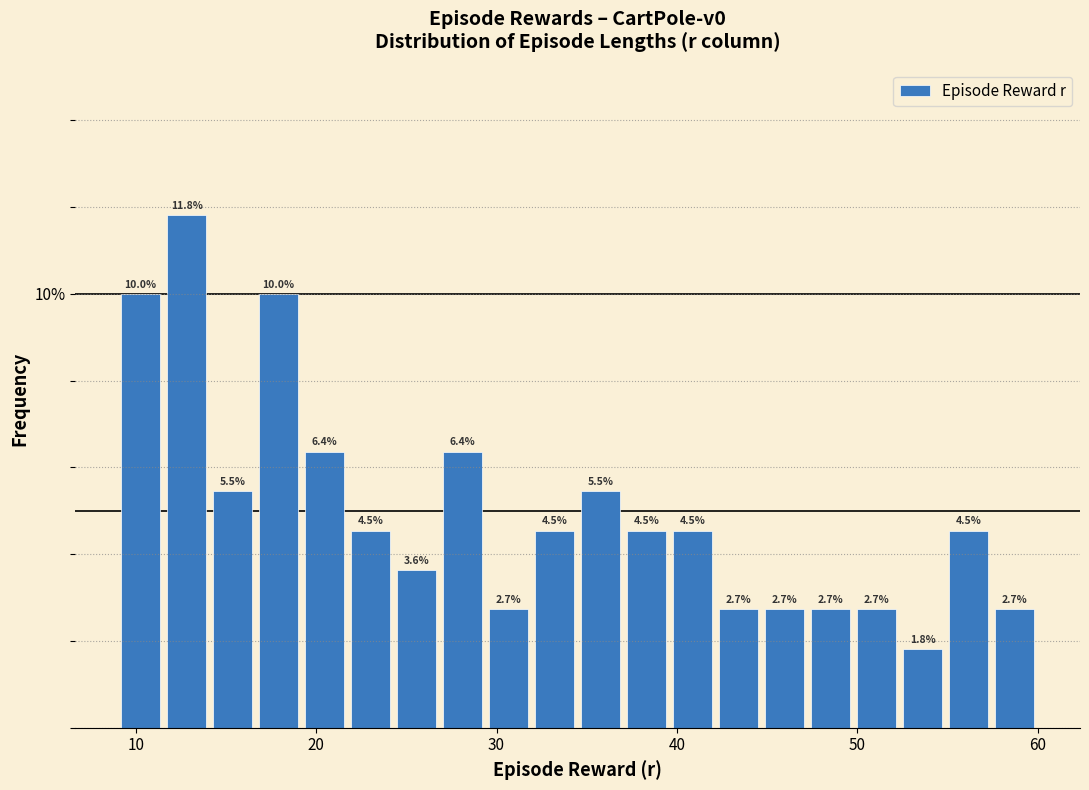

Around what value on the x-axis is the tallest bar? Give the approximate position of its centre, as read against the axis.

13